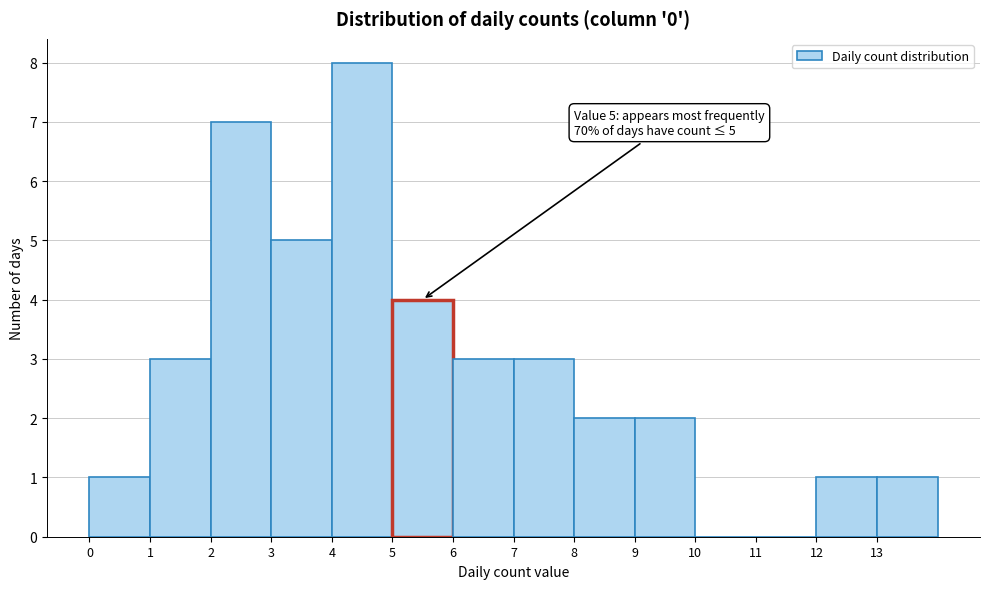

Over which range of the x-axis is the bar tallest?

4 to 5